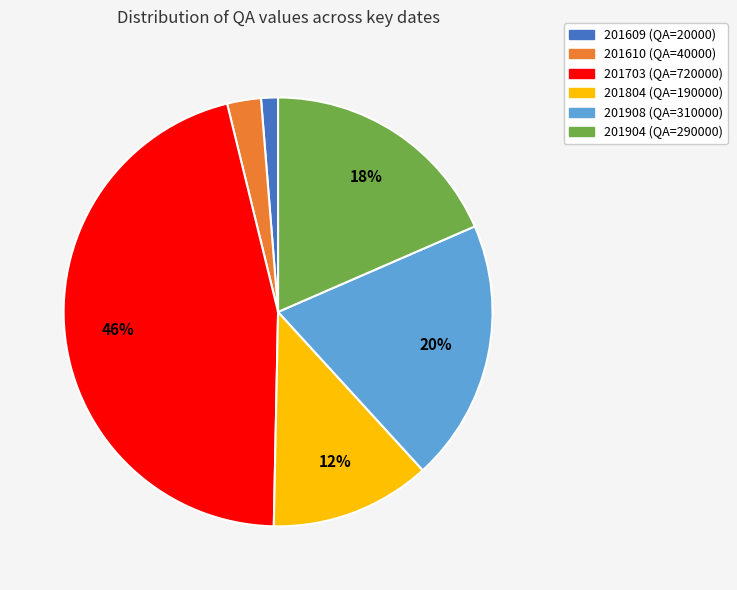

Is it true that 201703 is 46% of the pie?

True